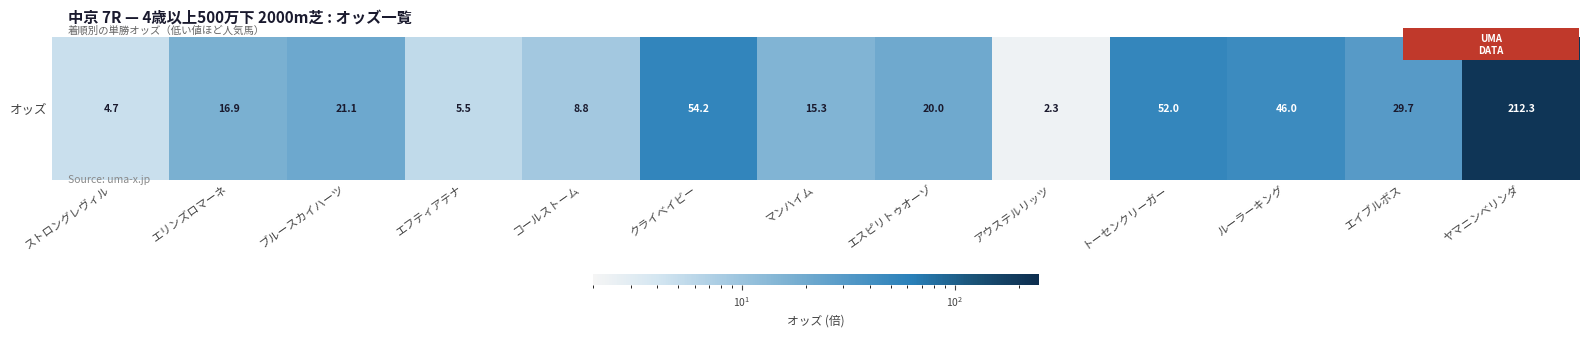

Reading left to right, what are all the values shown in this chart?

ストロングレヴィル=4.7	エリンズロマーネ=16.9	ブルースカイハーツ=21.1	エフティアテナ=5.5	コールストーム=8.8	クライベイビー=54.2	マンハイム=15.3	エスピリトゥオーゾ=20.0	アウステルリッツ=2.3	トーセンクリーガー=52.0	ルーラーキング=46.0	エイブルボス=29.7	ヤマニンベリンダ=212.3